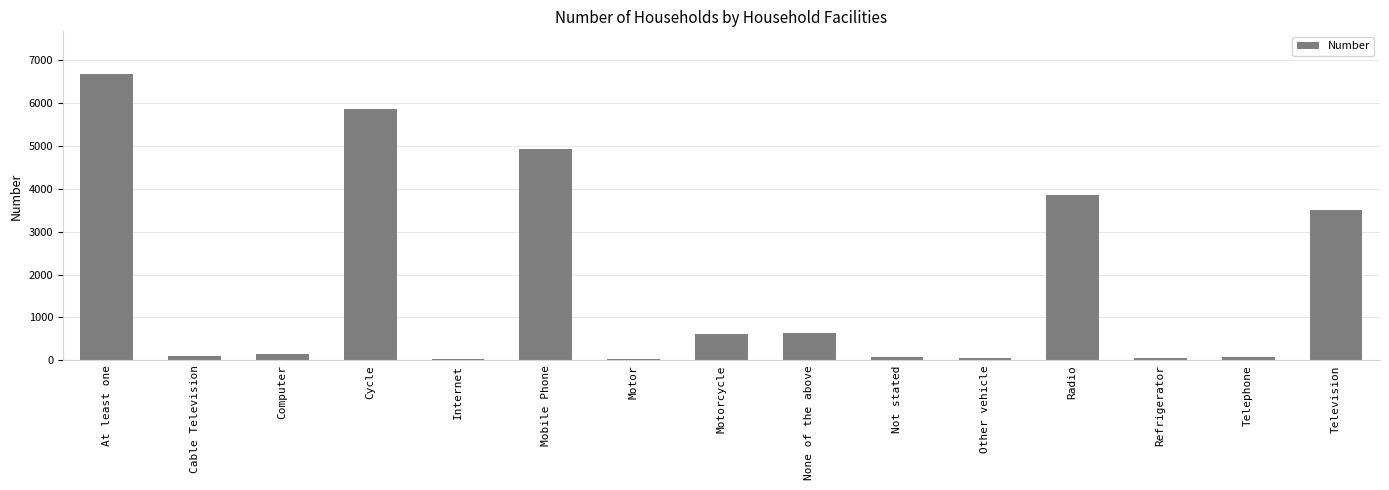

What is the approximate value at At least one?

6670